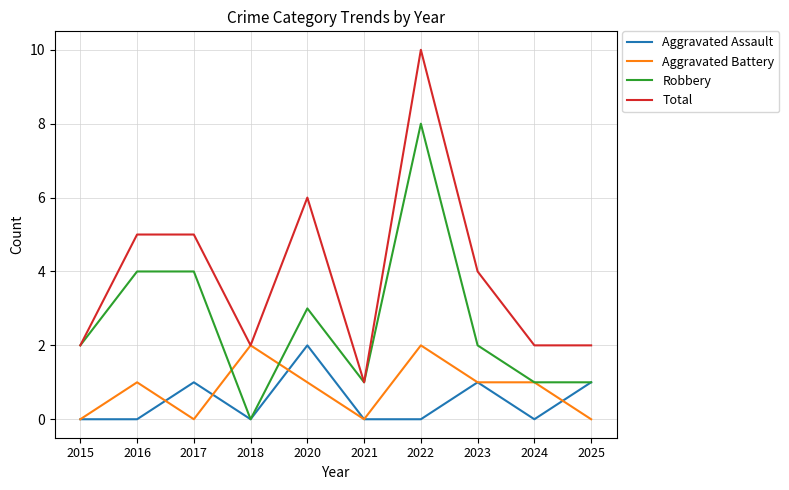

The value of Robbery at 2022 is 8. True or false?

True